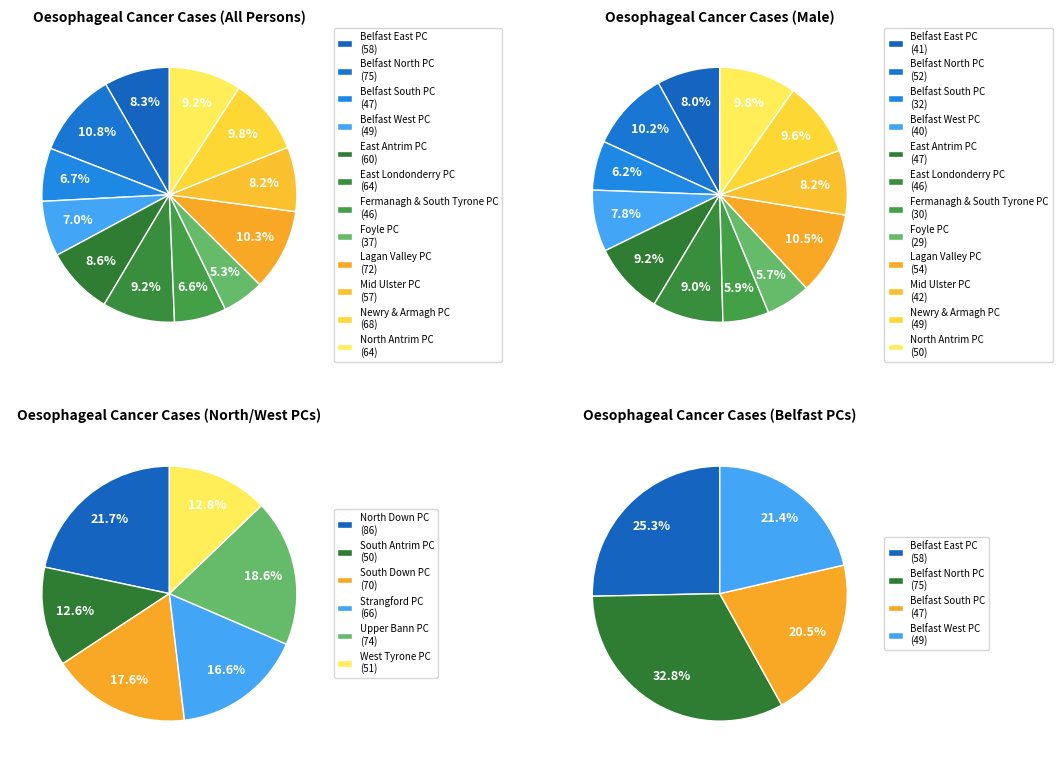

Combined, what portion of the pie is Belfast South PC and South Down PC?

10.7%